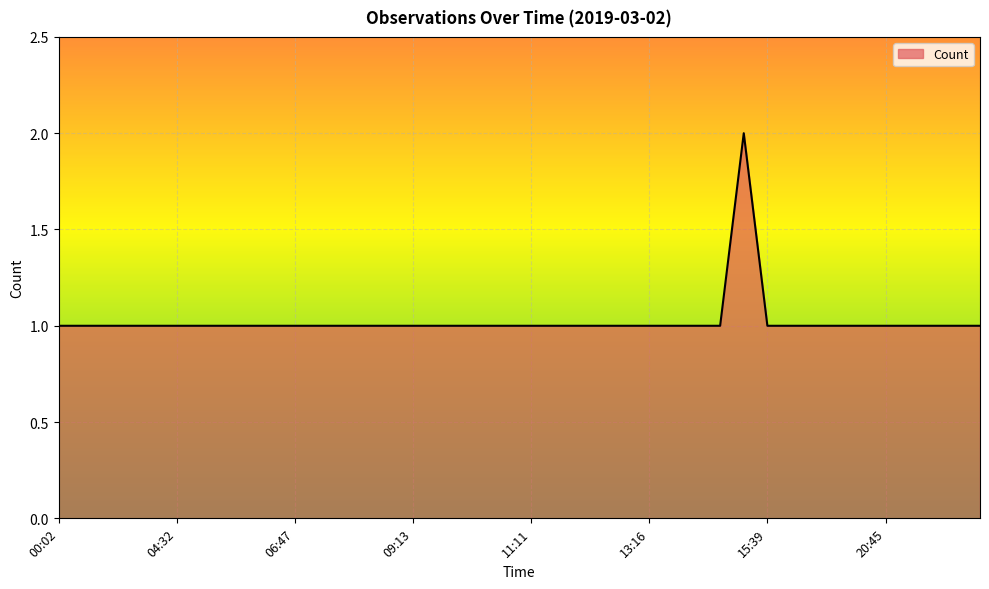

How many lines are shown in the chart?

1